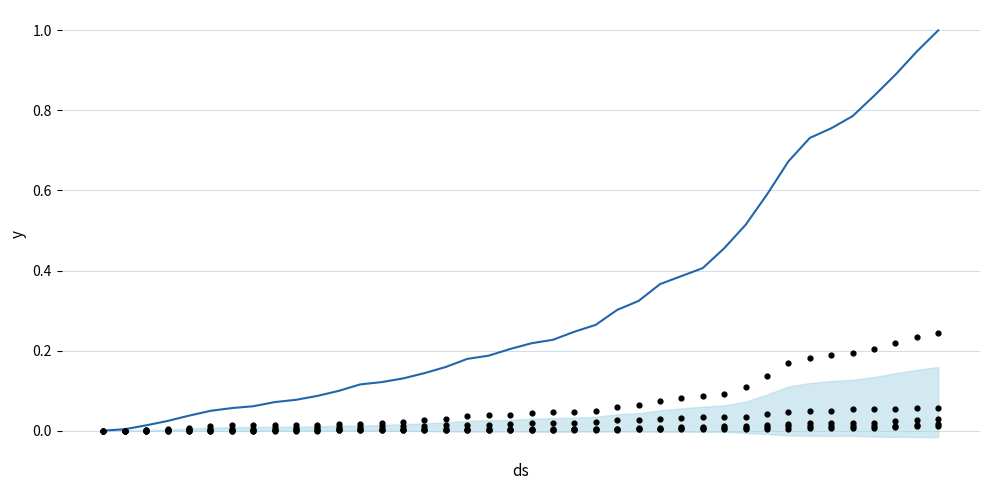

Which series reaches the maximum Y coordinate?

CH